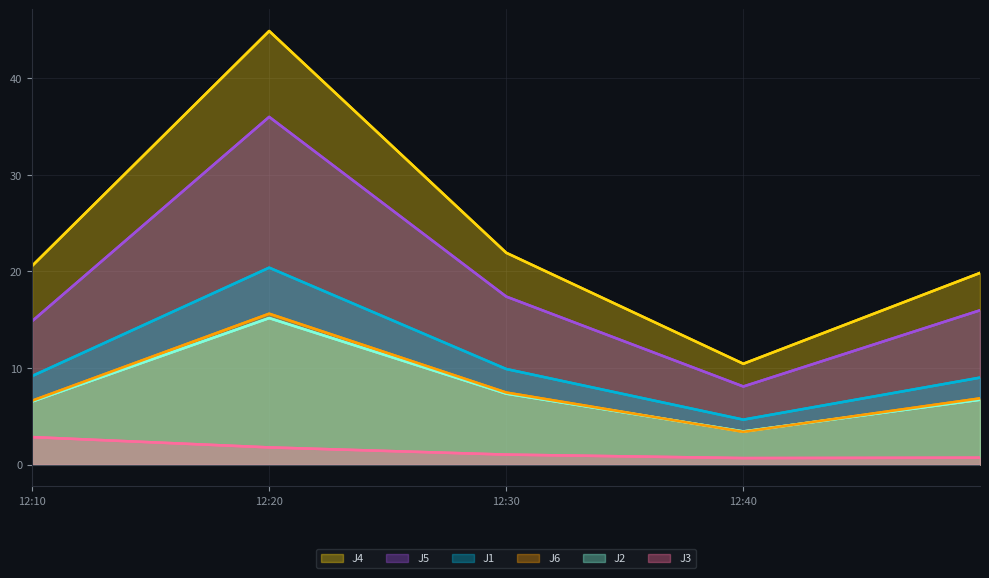

What are all the series names shown in the legend?

J4, J5, J1, J6, J2, J3